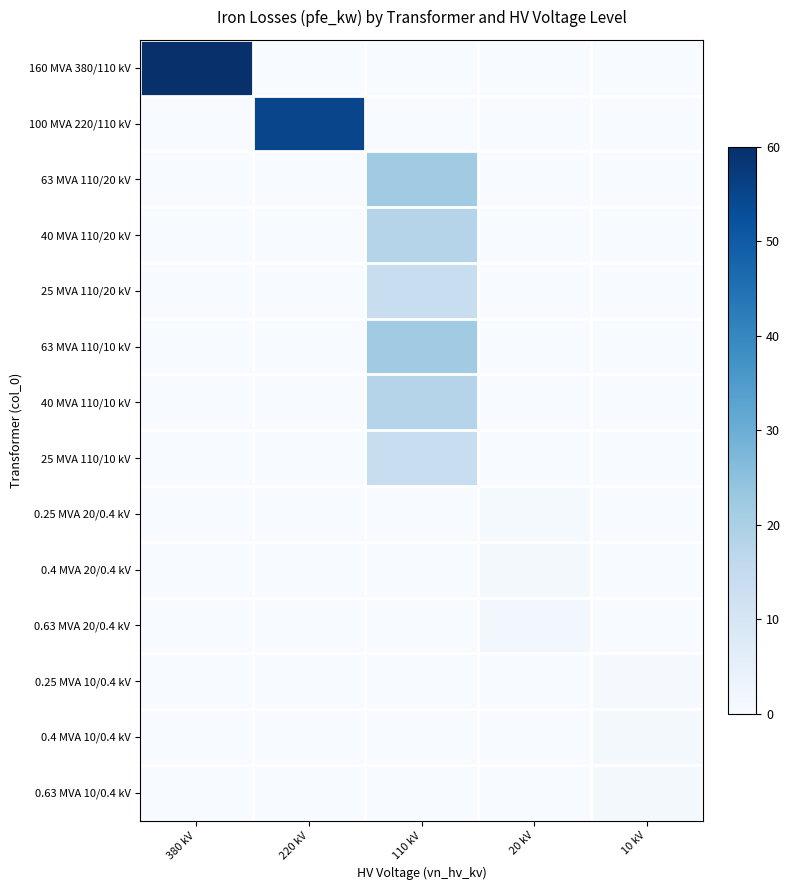

Reading left to right, transcribe all the data shown in this chart.

160 MVA 380/110 kV: 380 kV=60.0	220 kV=0.0	110 kV=0.0	20 kV=0.0	10 kV=0.0
100 MVA 220/110 kV: 380 kV=0.0	220 kV=55.0	110 kV=0.0	20 kV=0.0	10 kV=0.0
63 MVA 110/20 kV: 380 kV=0.0	220 kV=0.0	110 kV=22.0	20 kV=0.0	10 kV=0.0
40 MVA 110/20 kV: 380 kV=0.0	220 kV=0.0	110 kV=18.0	20 kV=0.0	10 kV=0.0
25 MVA 110/20 kV: 380 kV=0.0	220 kV=0.0	110 kV=14.0	20 kV=0.0	10 kV=0.0
63 MVA 110/10 kV: 380 kV=0.0	220 kV=0.0	110 kV=22.0	20 kV=0.0	10 kV=0.0
40 MVA 110/10 kV: 380 kV=0.0	220 kV=0.0	110 kV=18.0	20 kV=0.0	10 kV=0.0
25 MVA 110/10 kV: 380 kV=0.0	220 kV=0.0	110 kV=14.0	20 kV=0.0	10 kV=0.0
0.25 MVA 20/0.4 kV: 380 kV=0.0	220 kV=0.0	110 kV=0.0	20 kV=0.8	10 kV=0.0
0.4 MVA 20/0.4 kV: 380 kV=0.0	220 kV=0.0	110 kV=0.0	20 kV=1.4	10 kV=0.0
0.63 MVA 20/0.4 kV: 380 kV=0.0	220 kV=0.0	110 kV=0.0	20 kV=1.6	10 kV=0.0
0.25 MVA 10/0.4 kV: 380 kV=0.0	220 kV=0.0	110 kV=0.0	20 kV=0.0	10 kV=0.6
0.4 MVA 10/0.4 kV: 380 kV=0.0	220 kV=0.0	110 kV=0.0	20 kV=0.0	10 kV=0.9
0.63 MVA 10/0.4 kV: 380 kV=0.0	220 kV=0.0	110 kV=0.0	20 kV=0.0	10 kV=1.2